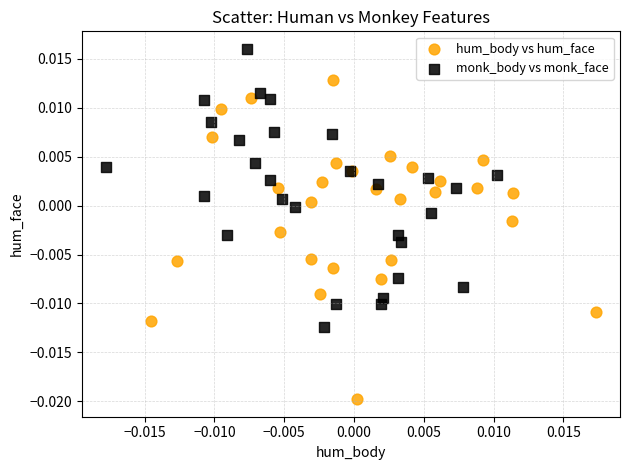

What are all the series names shown in the legend?

hum_body vs hum_face, monk_body vs monk_face